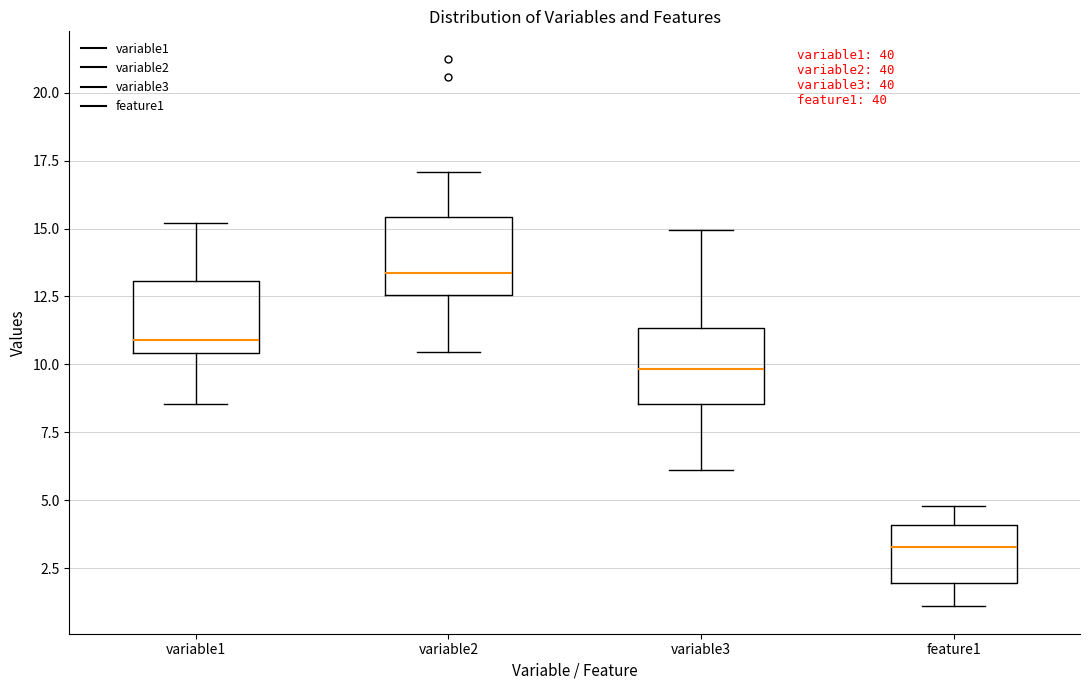

Which box has the lowest median line?

feature1